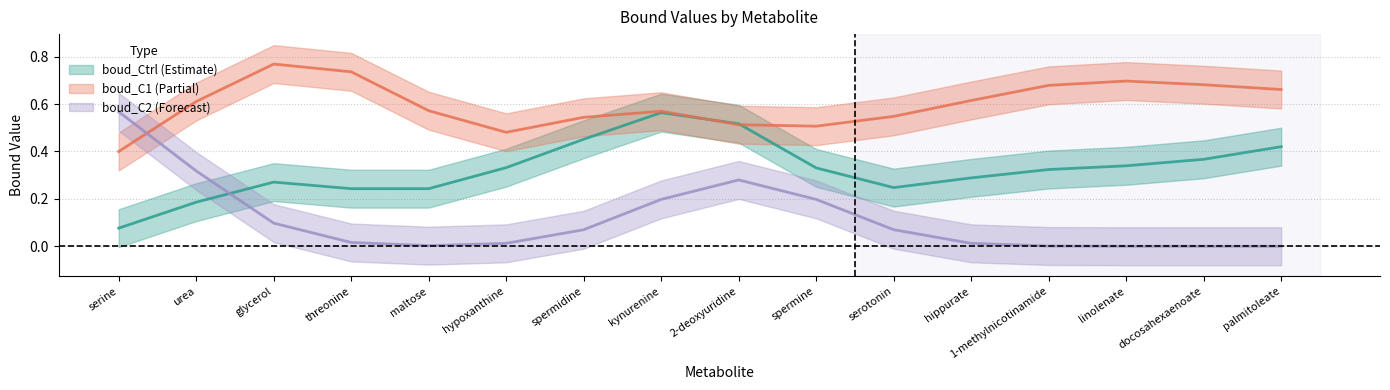

True or false: boud_C2 (mean) has more than 1 points higher than both neighbors.

False